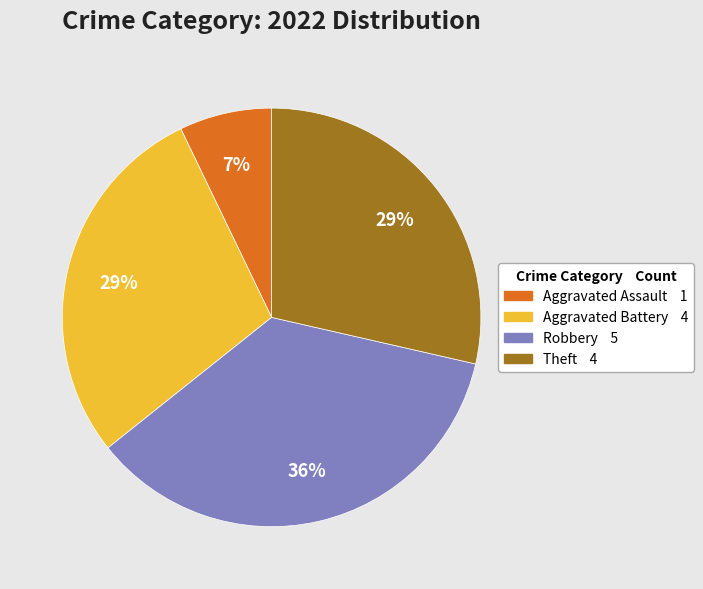

Is there a majority slice in this chart?

No